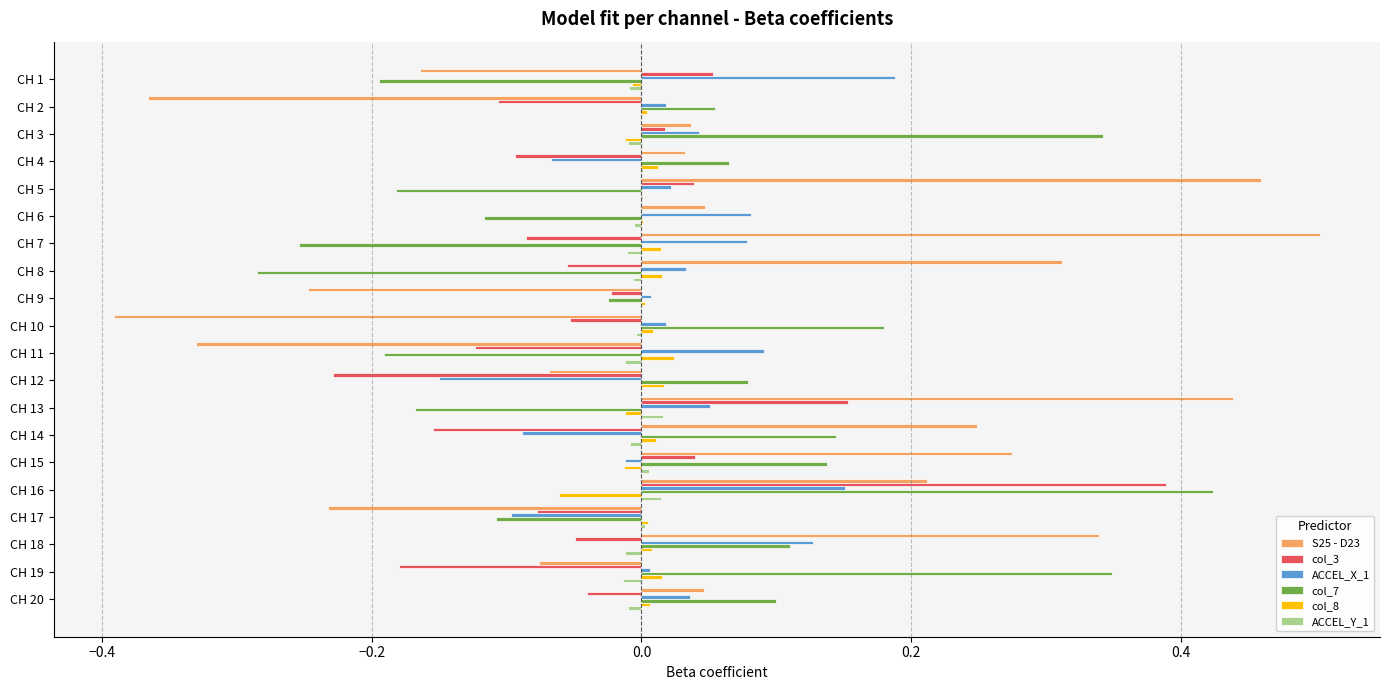

At which category is the sum across all series the highest?

CH 16